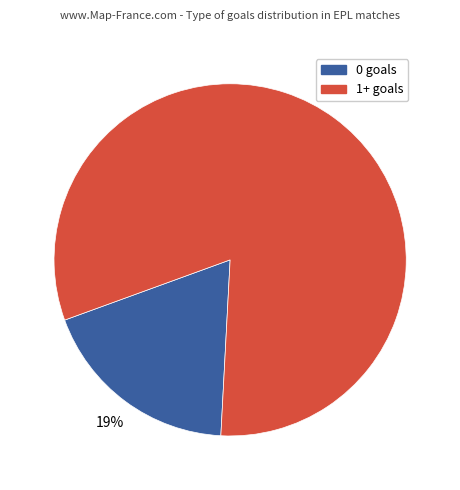

Is there any slice that represents more than half of the pie?

Yes